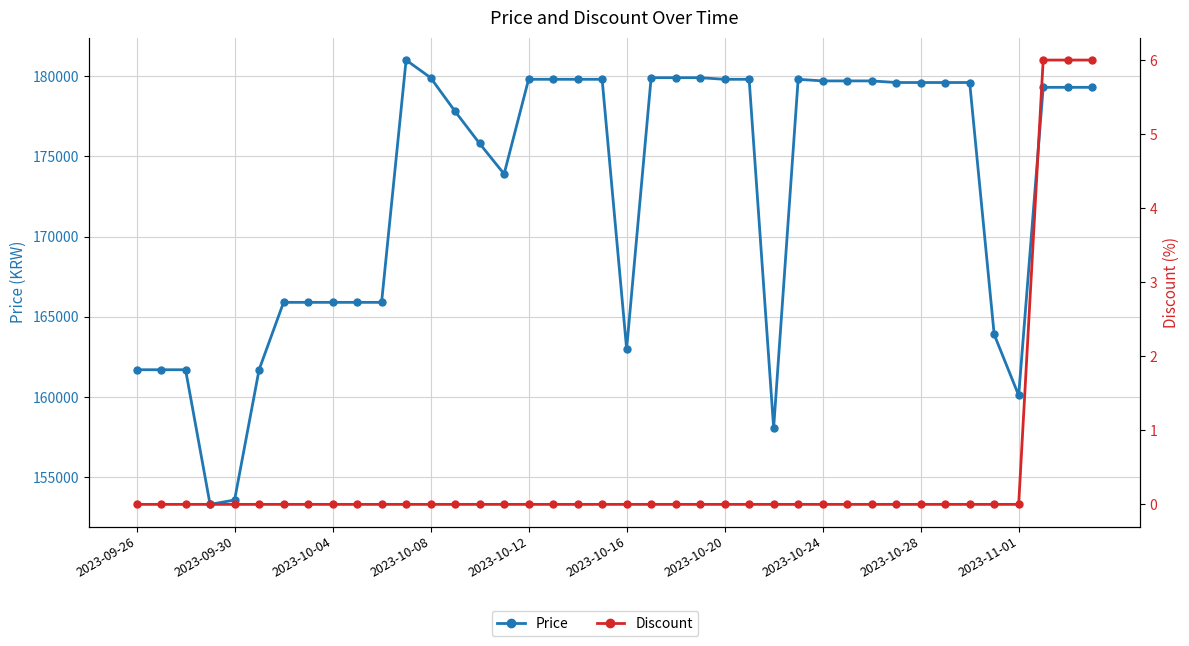

What are all the series names shown in the legend?

Price, Discount